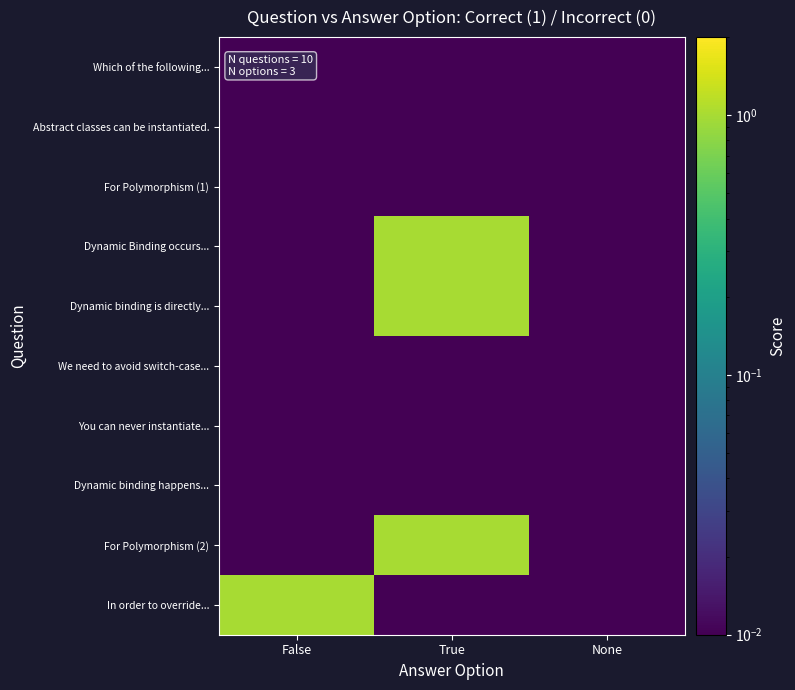

What is the total value across all series at False?

1.1